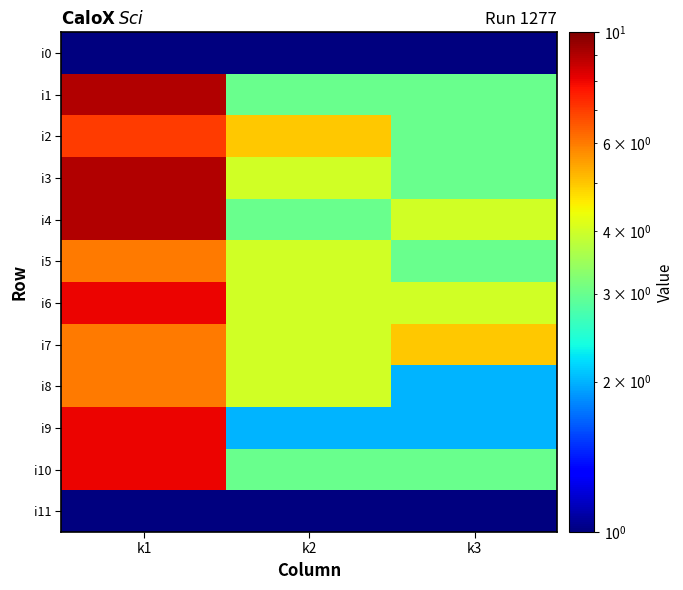

Reading right to left, list all the values displayed in this chart.

i0: k3=0.5	k2=0.5	k1=0.5
i1: k3=3.0	k2=3.0	k1=9.0
i2: k3=3.0	k2=5.0	k1=7.0
i3: k3=3.0	k2=4.0	k1=9.0
i4: k3=4.0	k2=3.0	k1=9.0
i5: k3=3.0	k2=4.0	k1=6.0
i6: k3=4.0	k2=4.0	k1=8.0
i7: k3=5.0	k2=4.0	k1=6.0
i8: k3=2.0	k2=4.0	k1=6.0
i9: k3=2.0	k2=2.0	k1=8.0
i10: k3=3.0	k2=3.0	k1=8.0
i11: k3=0.5	k2=0.5	k1=0.5